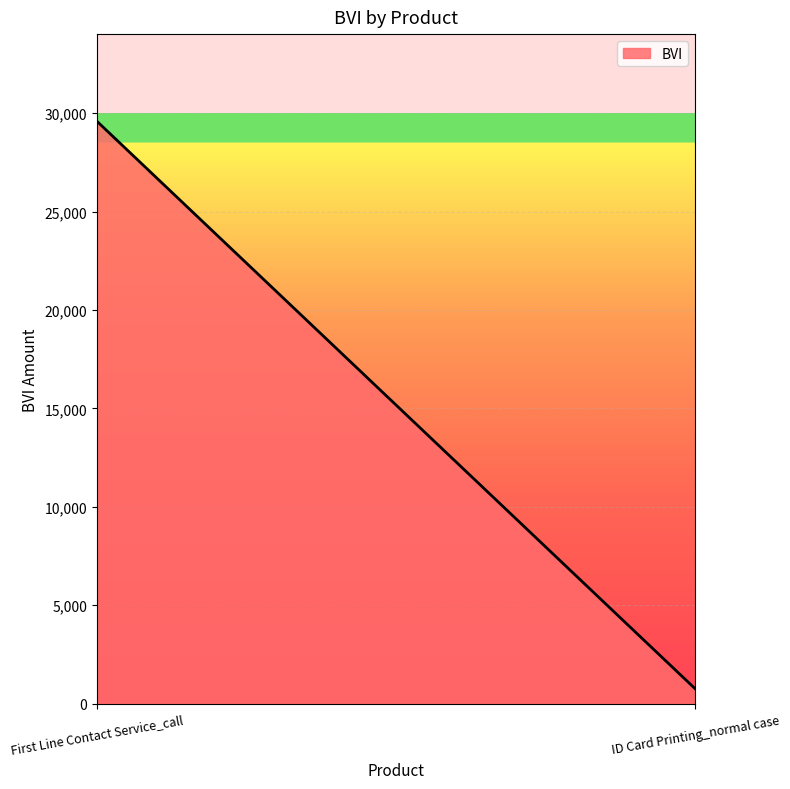

What is the difference between the values at ID Card Printing_normal case and First Line Contact Service_call?

28827.3